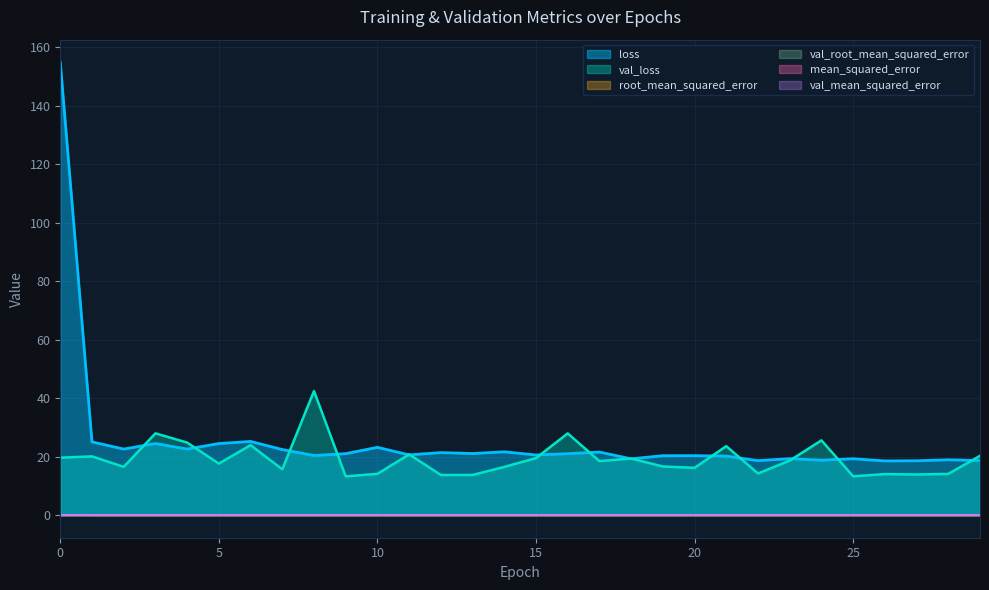

At 3, list the series in order from largest to smallest.

val_loss, loss, root_mean_squared_error, val_root_mean_squared_error, mean_squared_error, val_mean_squared_error